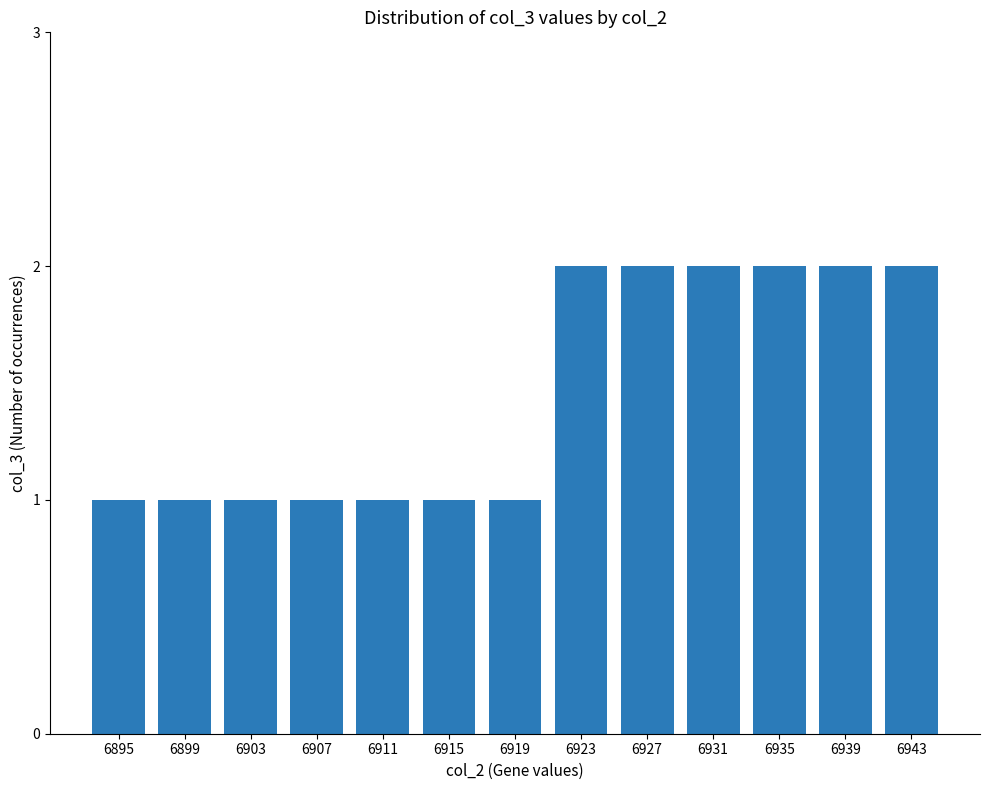

What is the difference between the second highest and second lowest values?

1